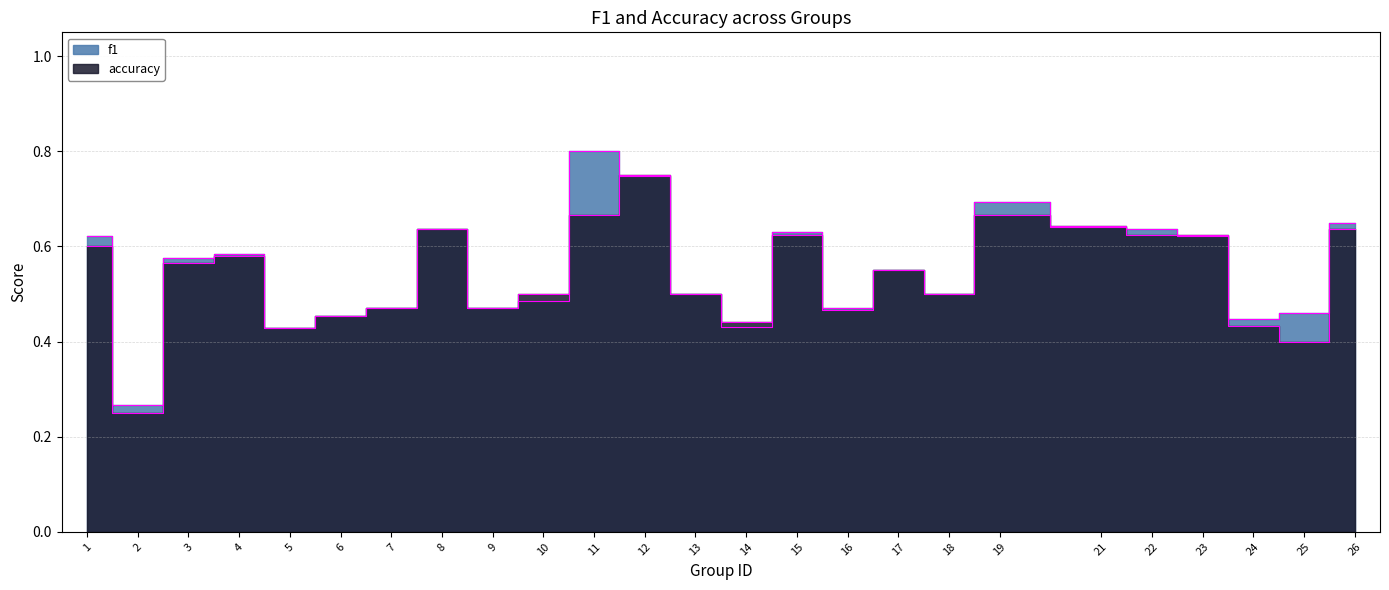

What are all the series names shown in the legend?

f1, accuracy